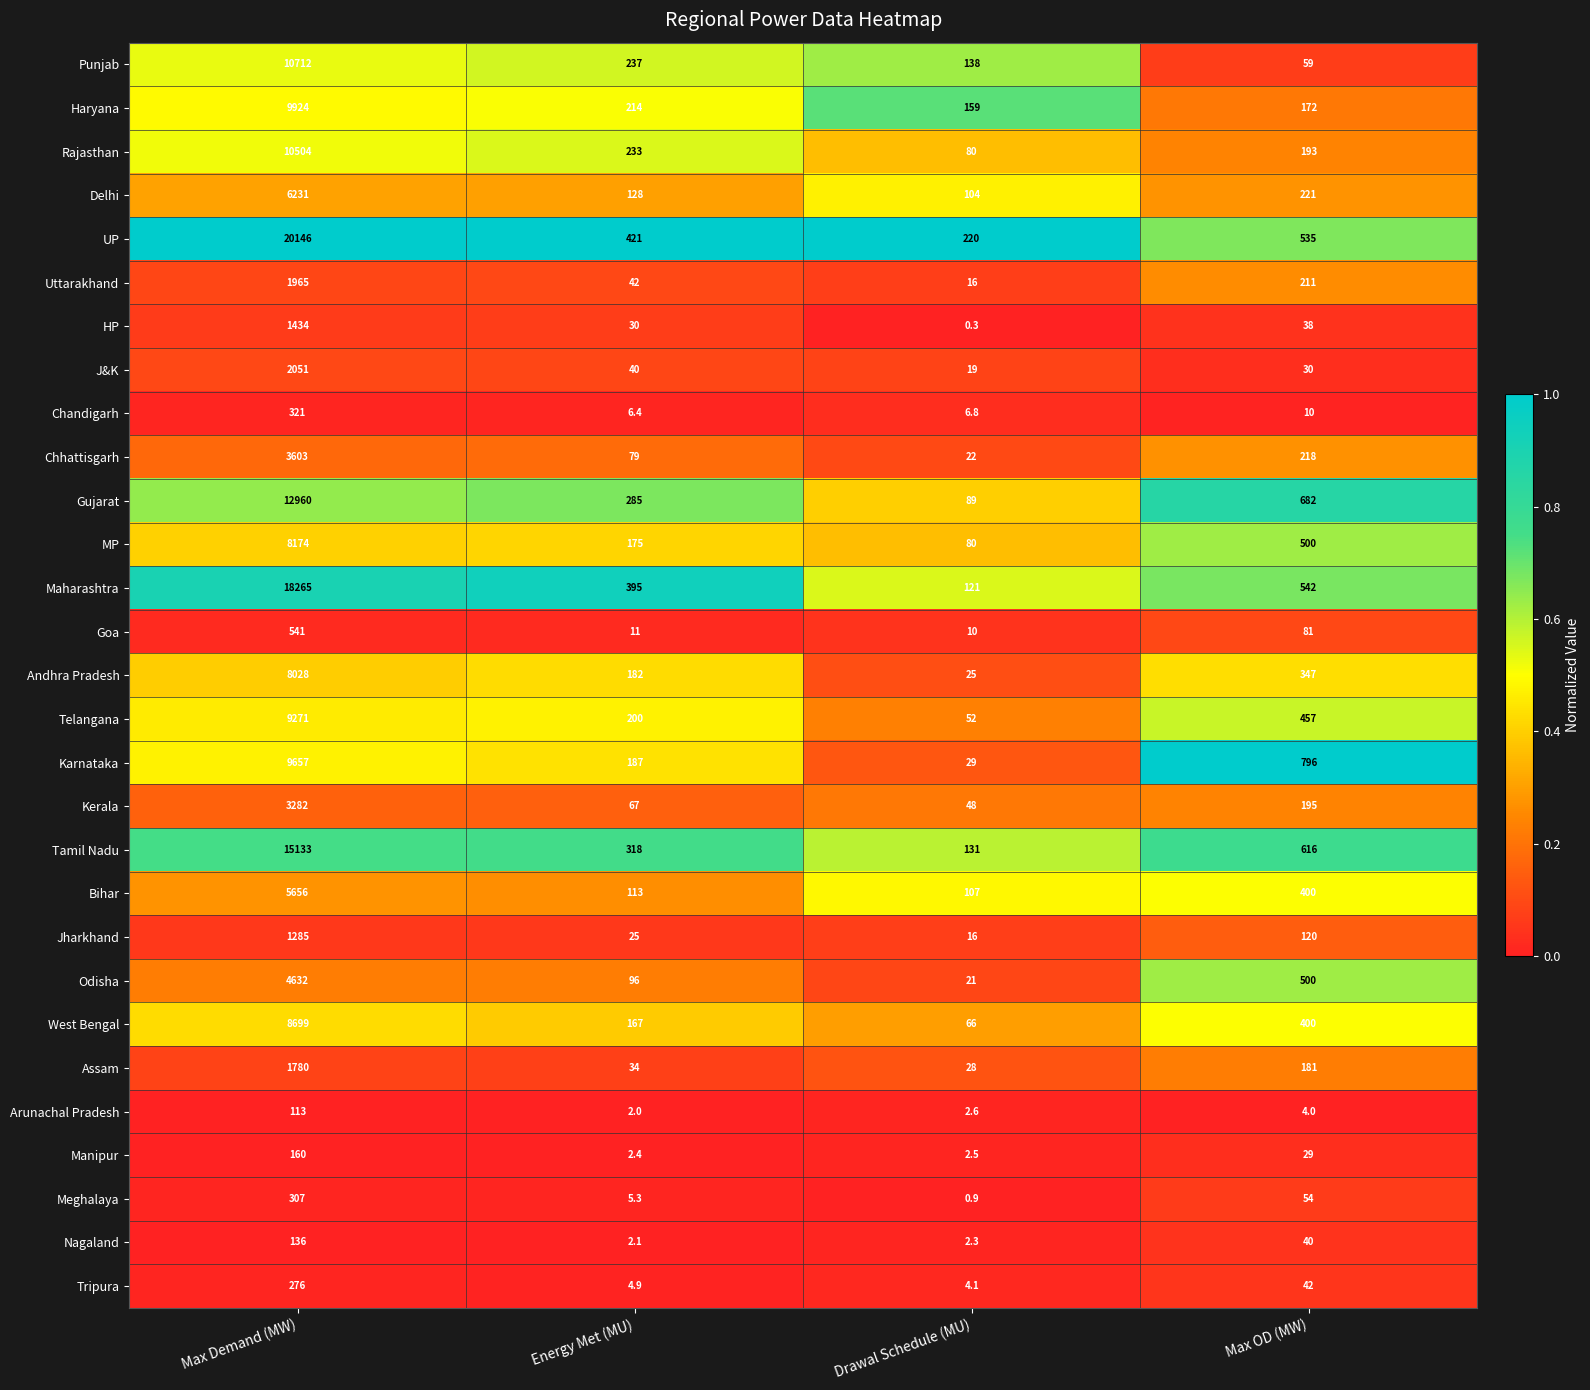

At which category does the chart reach its minimum across all series?

Drawal Schedule (MU)